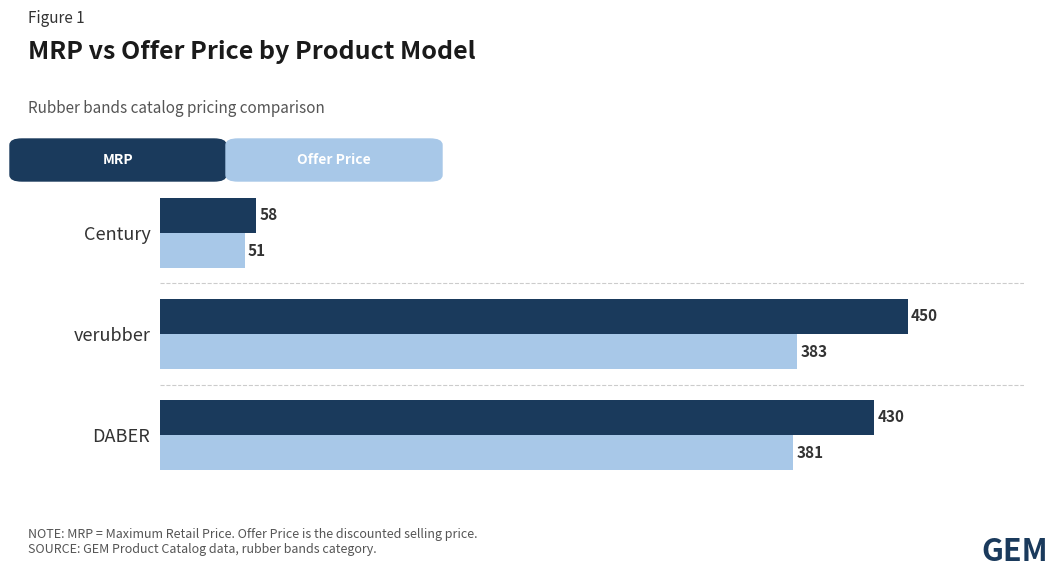

What is the smallest value displayed?

51.0